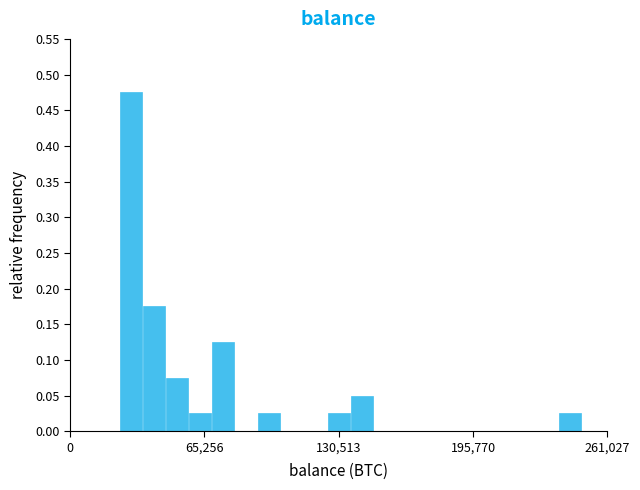

Around what value on the x-axis is the tallest bar? Give the approximate position of its centre, as read against the axis.

30000